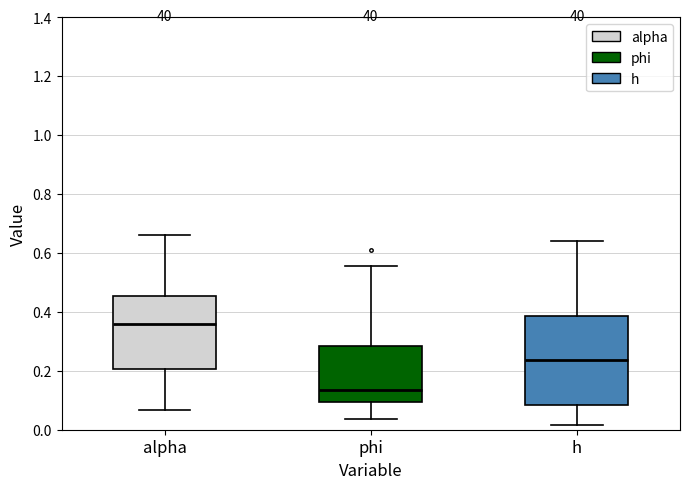

Which box has the highest median line?

alpha